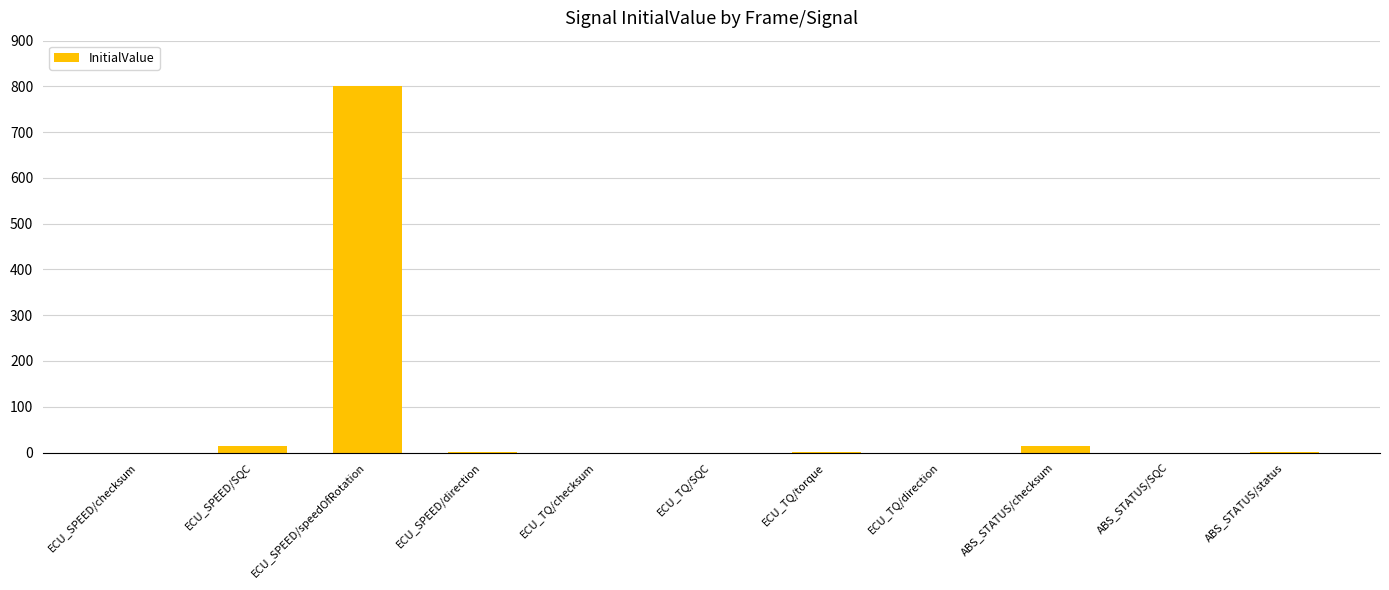

The value at ECU_SPEED/checksum is 263. True or false?

False